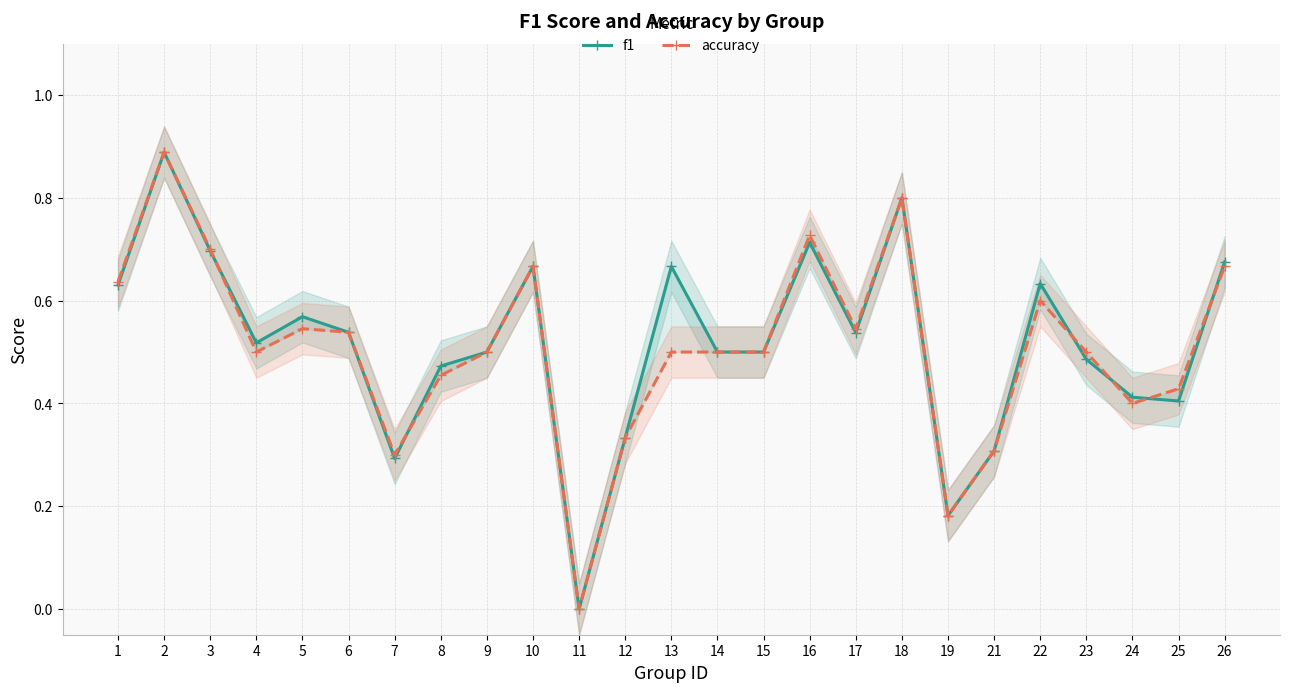

List the labels in order of accuracy value, smallest first.

11, 19, 7, 21, 12, 24, 25, 8, 4, 9, 13, 14, 15, 23, 6, 5, 17, 22, 1, 10, 26, 3, 16, 18, 2